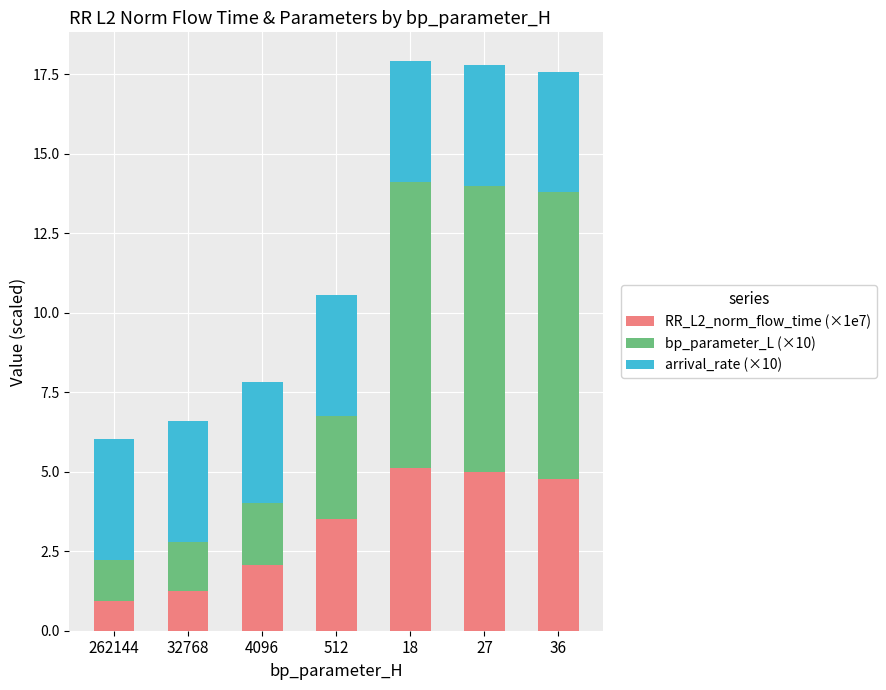

What is the total value across all series at 27?

17.8